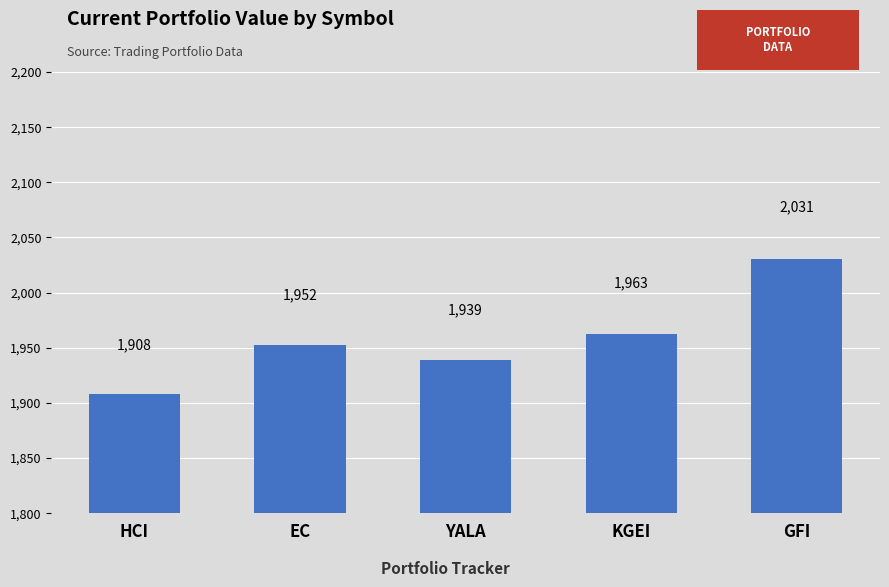

What is the value of the 4th bar from the left?

1962.9